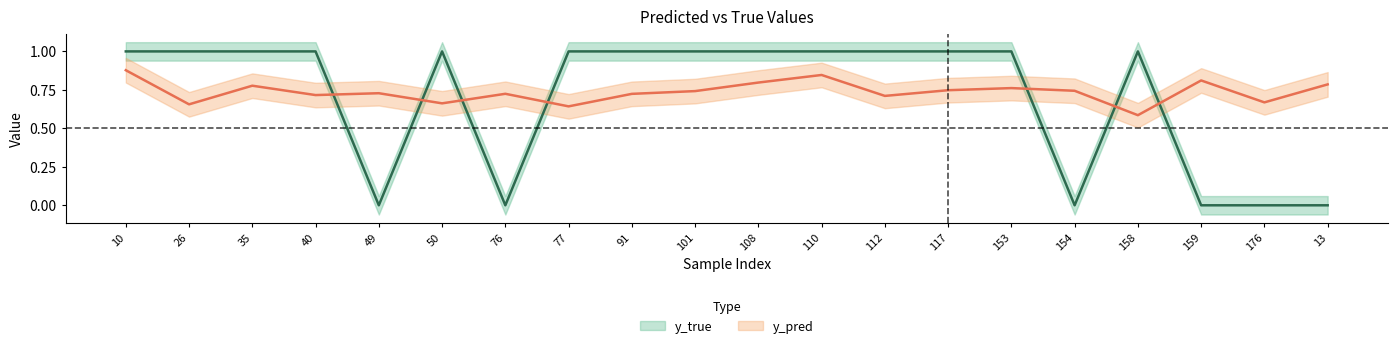

Which label corresponds to the smallest value in the chart?

49